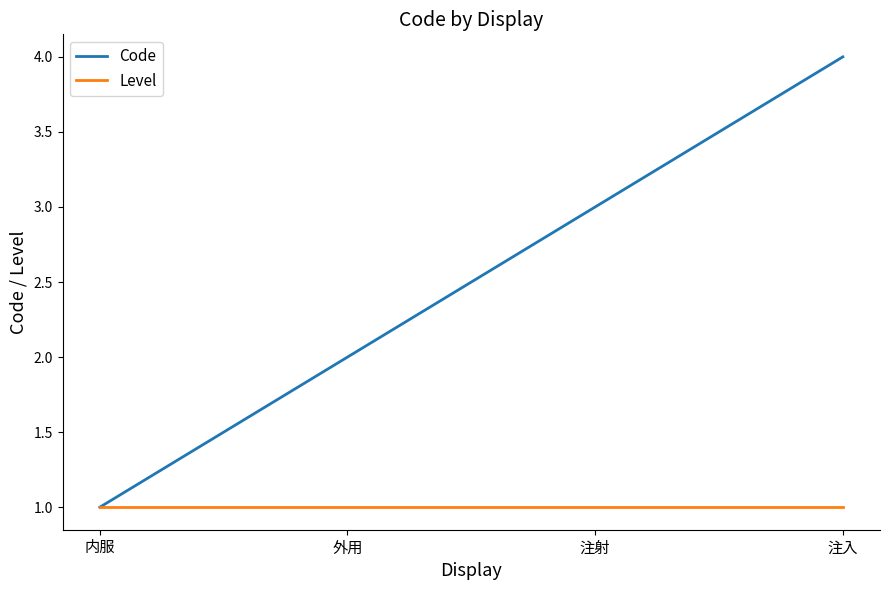

At which category does the chart reach its peak across all series?

注入